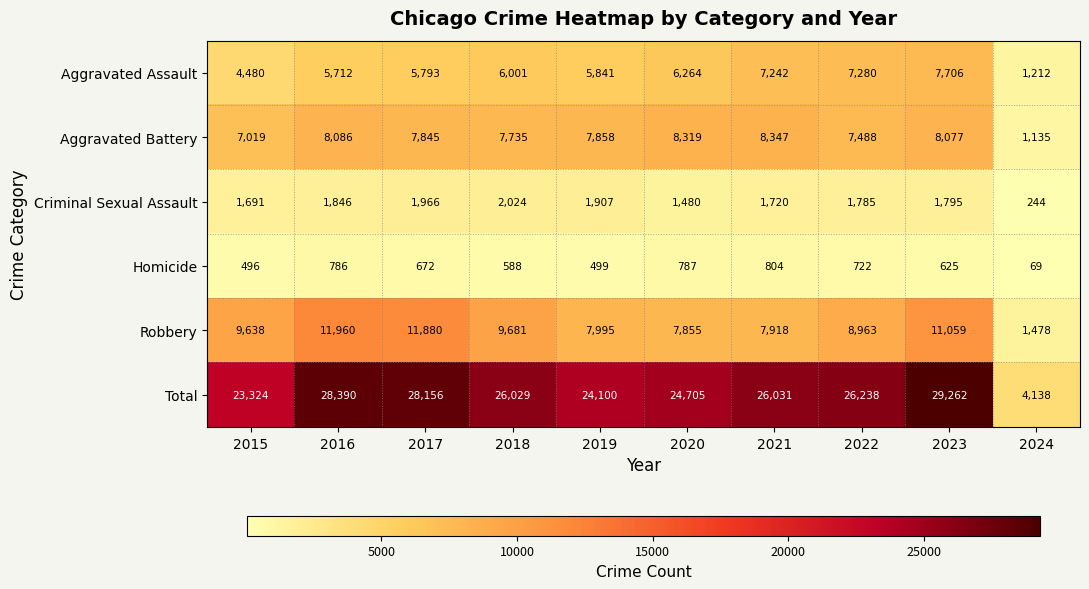

What is the sum of the Homicide values at 2015 and 2021?

1300